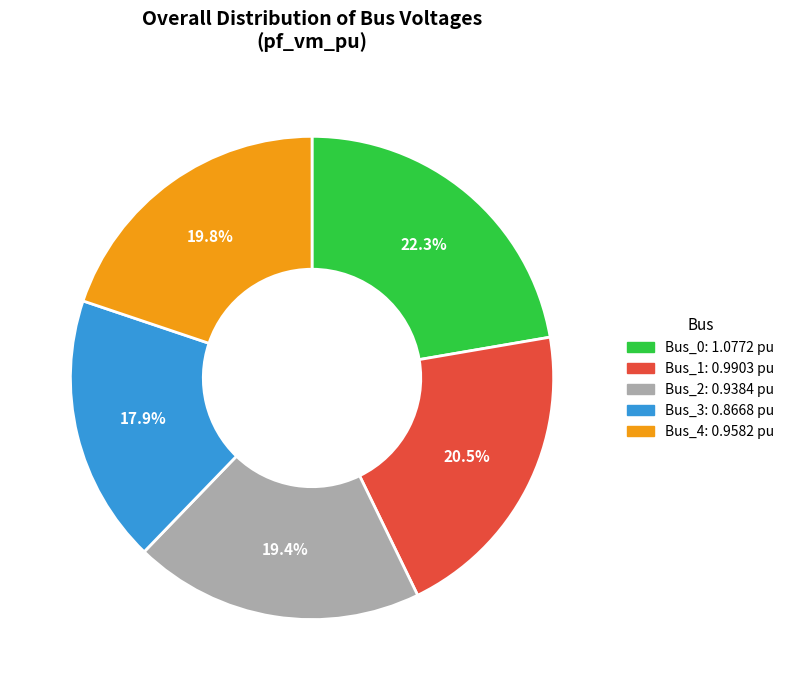

Is there a majority slice in this chart?

No